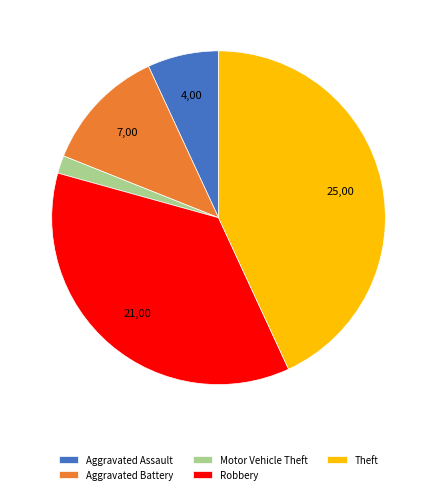

Rank the categories by value from lowest to highest.

Motor Vehicle Theft, Aggravated Assault, Aggravated Battery, Robbery, Theft